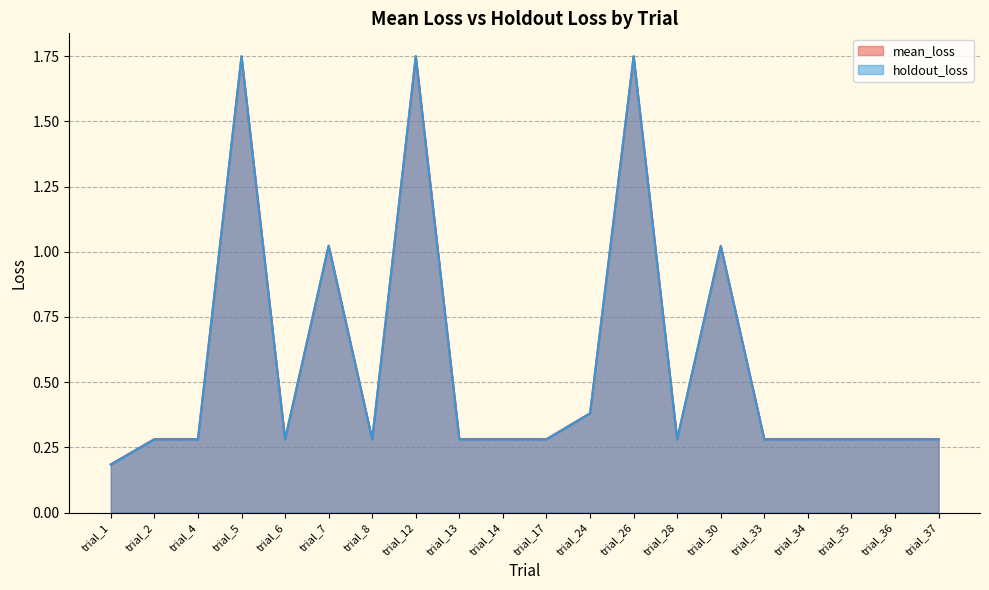

How many interior local valleys does the holdout_loss series have?

4